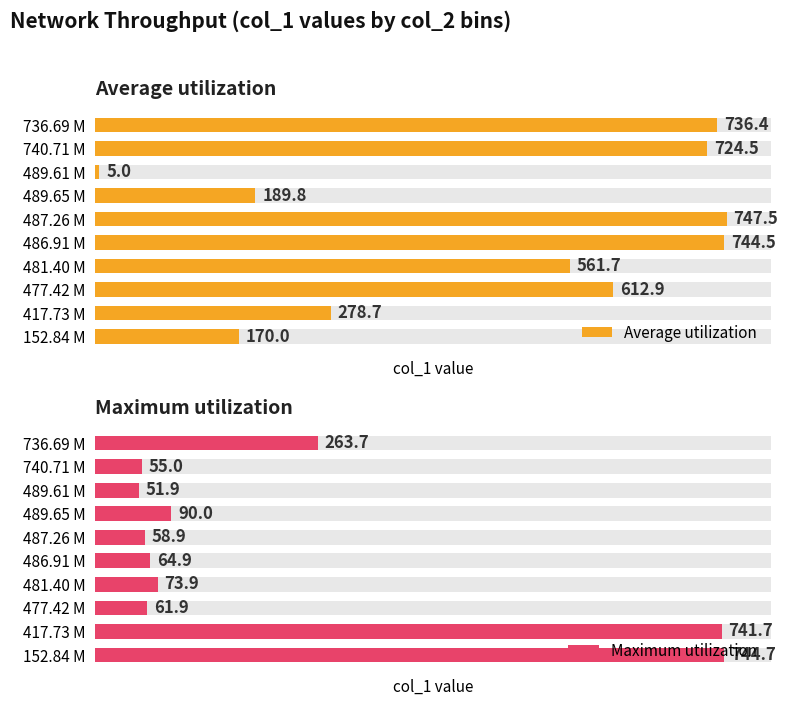

The value of Maximum utilization at 417.73 M is 1148.9. True or false?

False